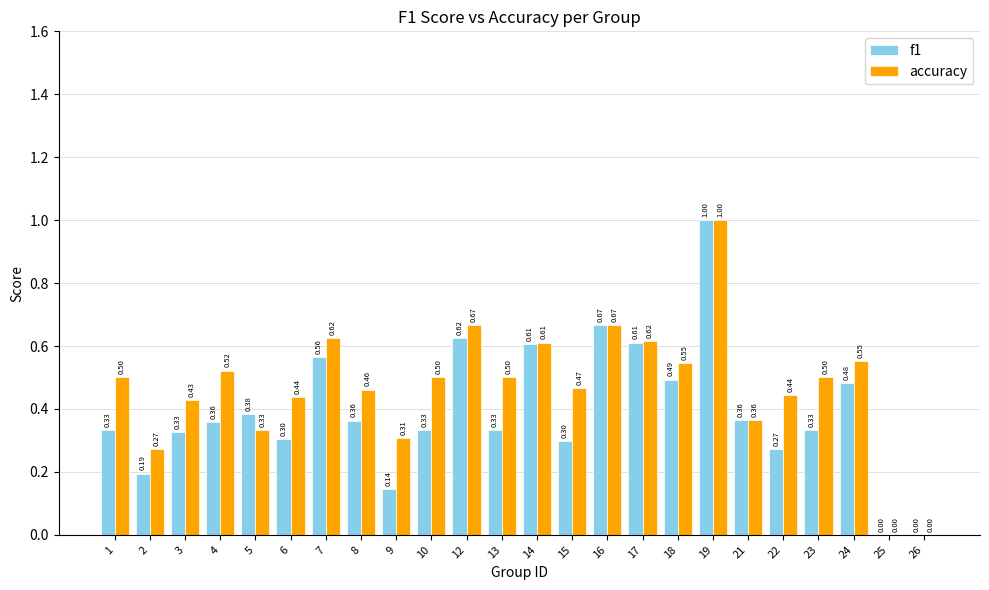

How many positive values does the accuracy series have?

22